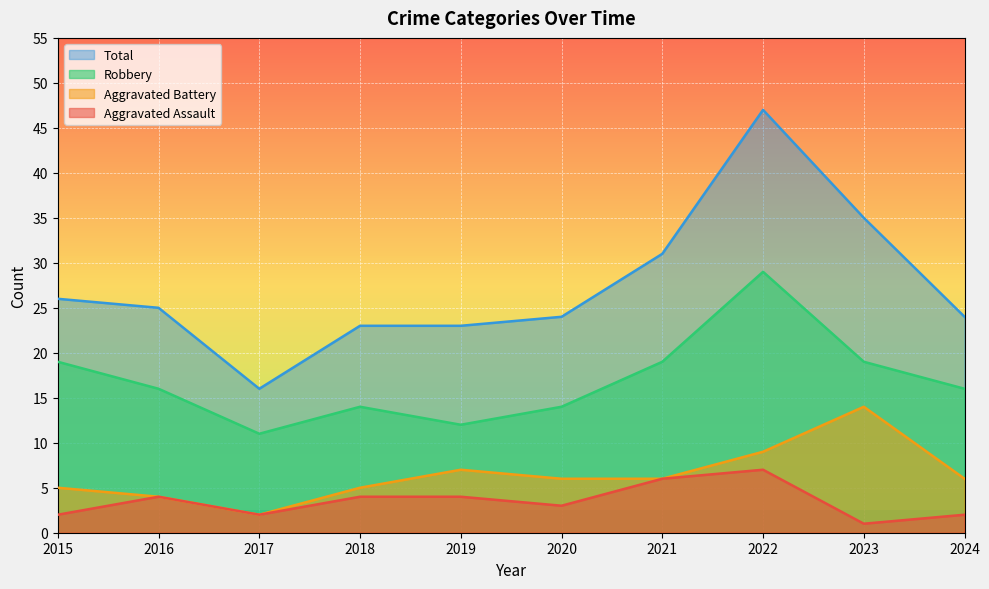

Which series changed the most between 2015 and 2019?

Robbery